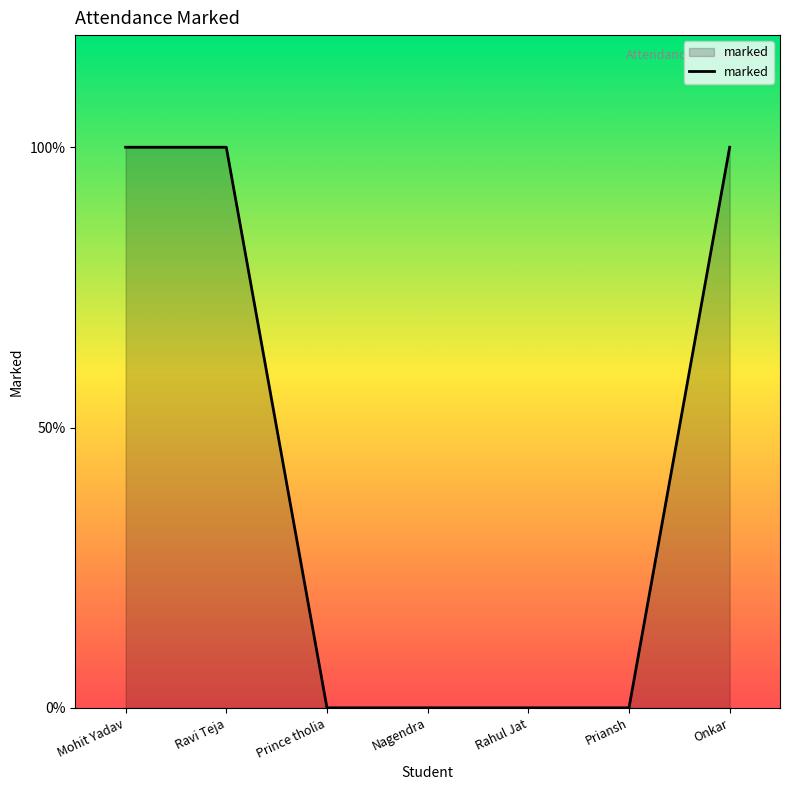

Rank the categories by value from lowest to highest.

Prince tholia, Nagendra, Rahul Jat, Priansh, Mohit Yadav, Ravi Teja, Onkar